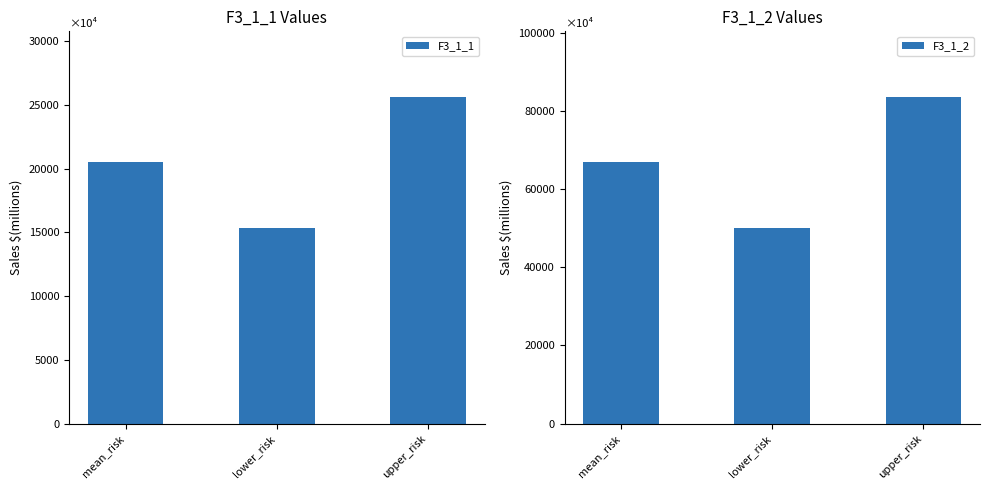

List the labels in order of F3_1_1 value, largest first.

upper_risk, mean_risk, lower_risk